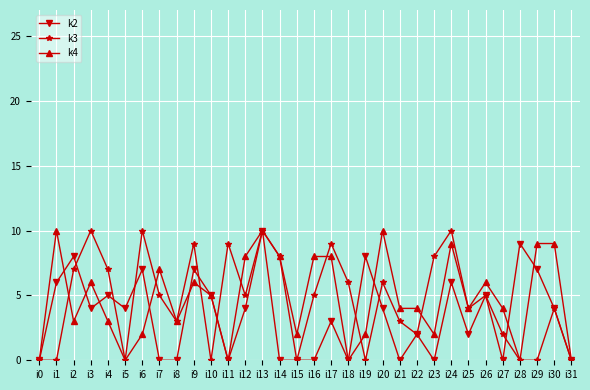

What are all the series names shown in the legend?

k2, k3, k4